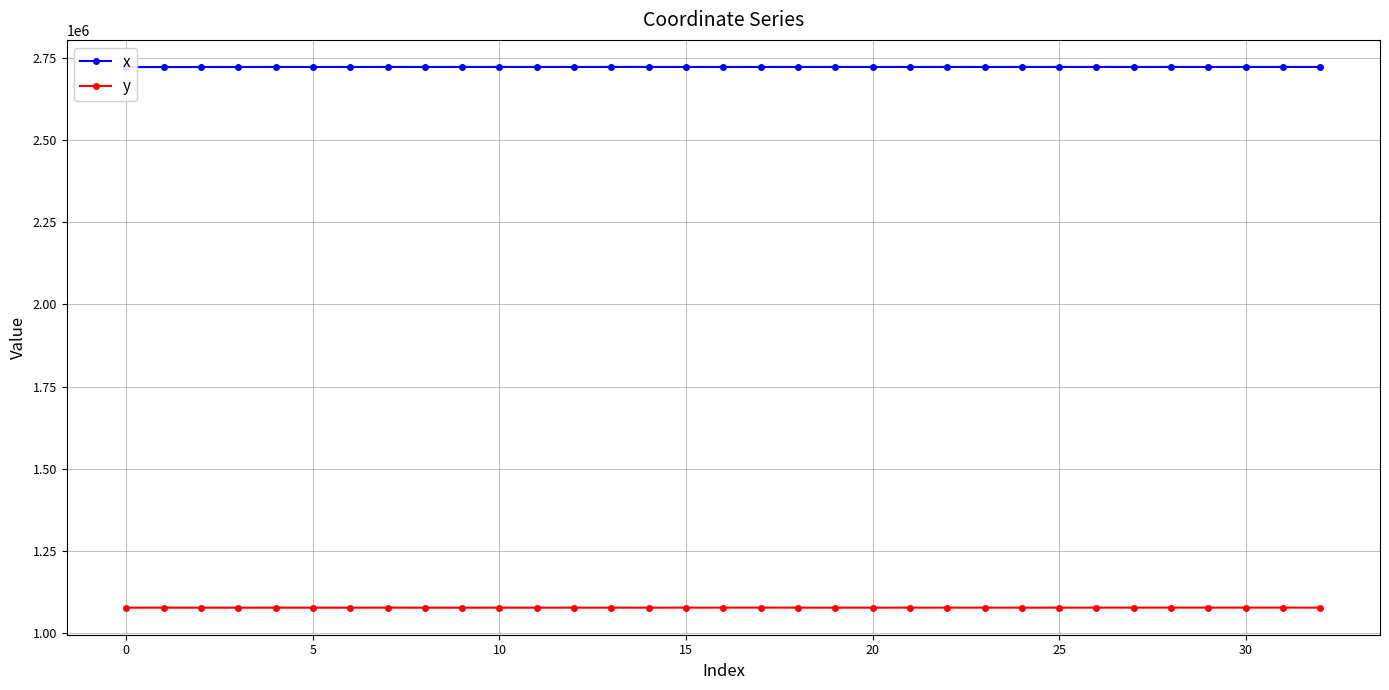

True or false: y and x cross at least once.

False